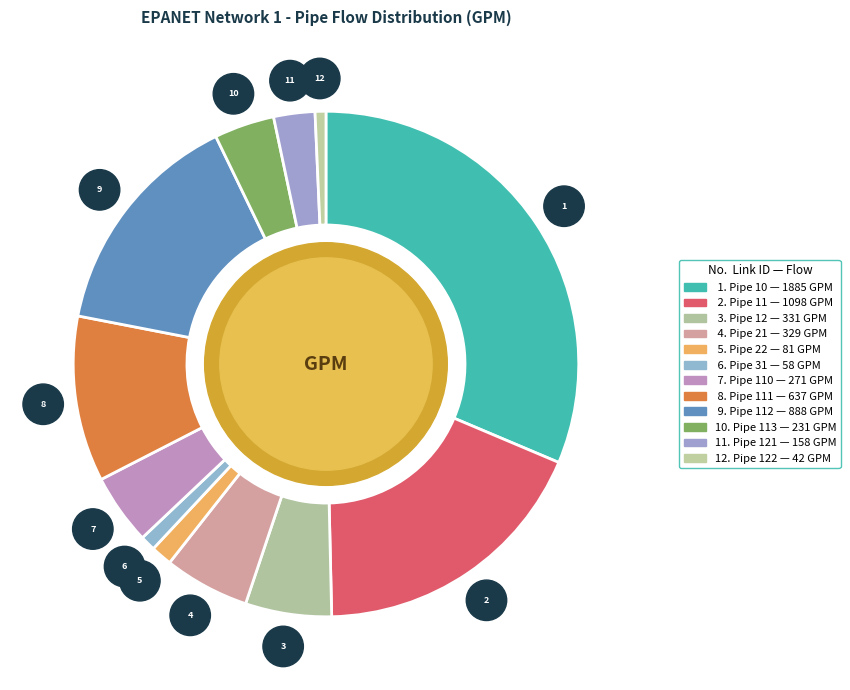

How many segments does this pie chart have?

12